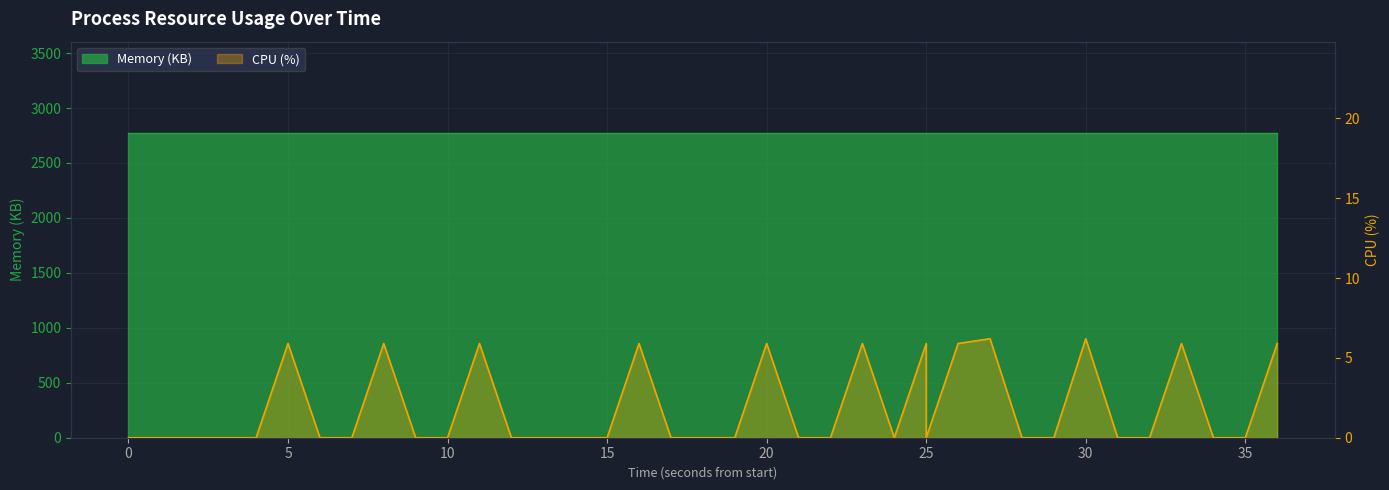

How many points are higher than both their immediate neighbors (excluding endpoints)?

10